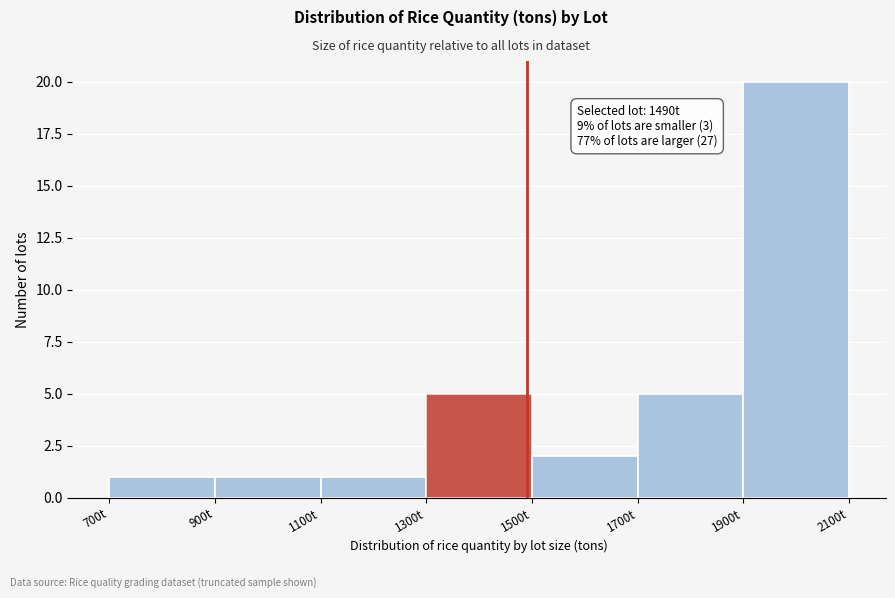

Over which range of the x-axis is the bar tallest?

1900 to 2100